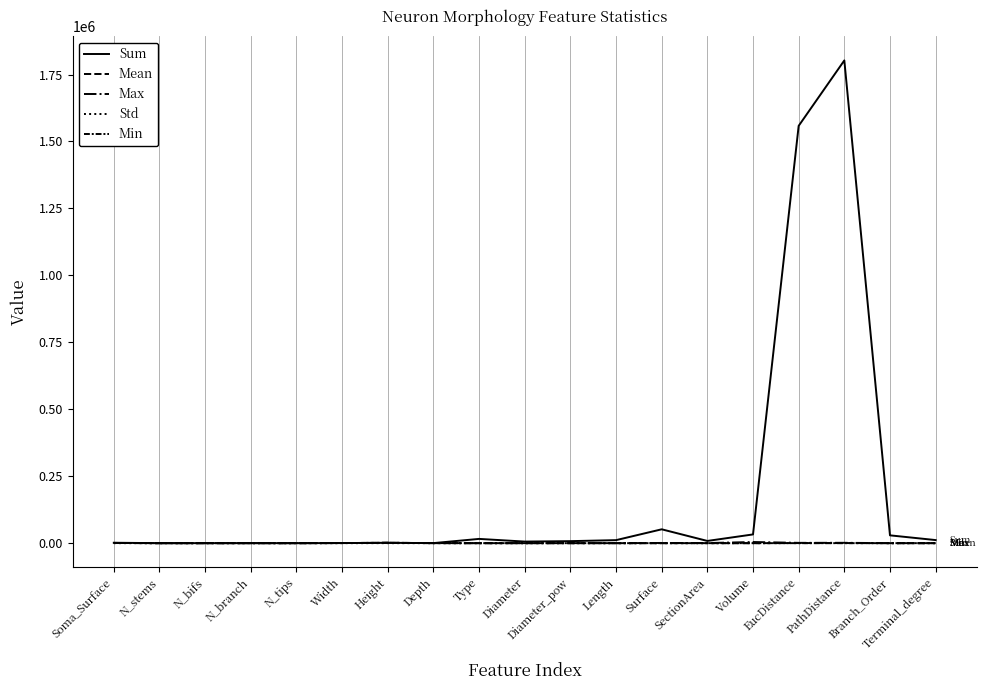

What is the label of the 2nd point from the left?

N_stems